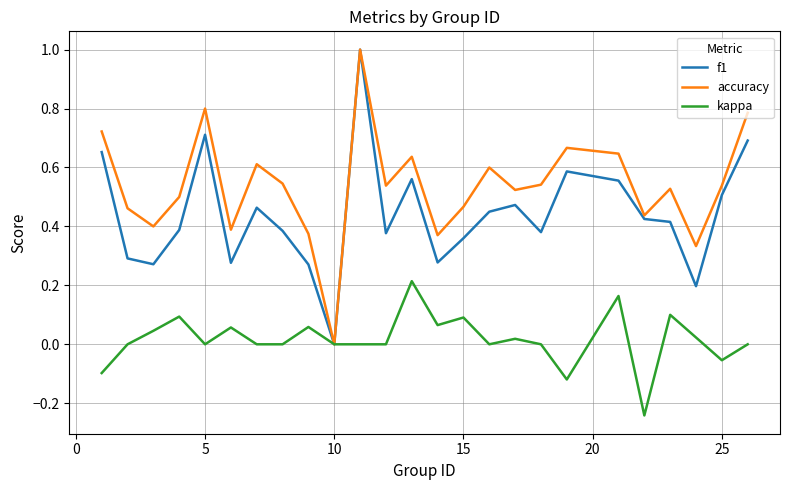

Rank the series by their average value, from lowest to highest.

kappa, f1, accuracy